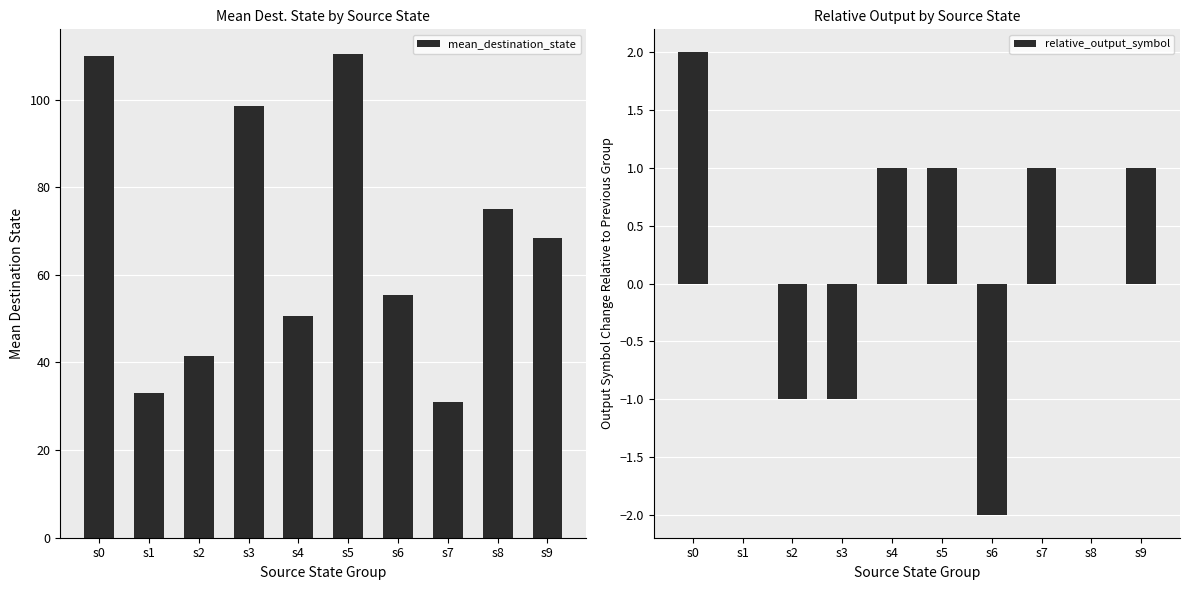

List the series in order of their overall mean, highest first.

mean_destination_state, relative_output_symbol